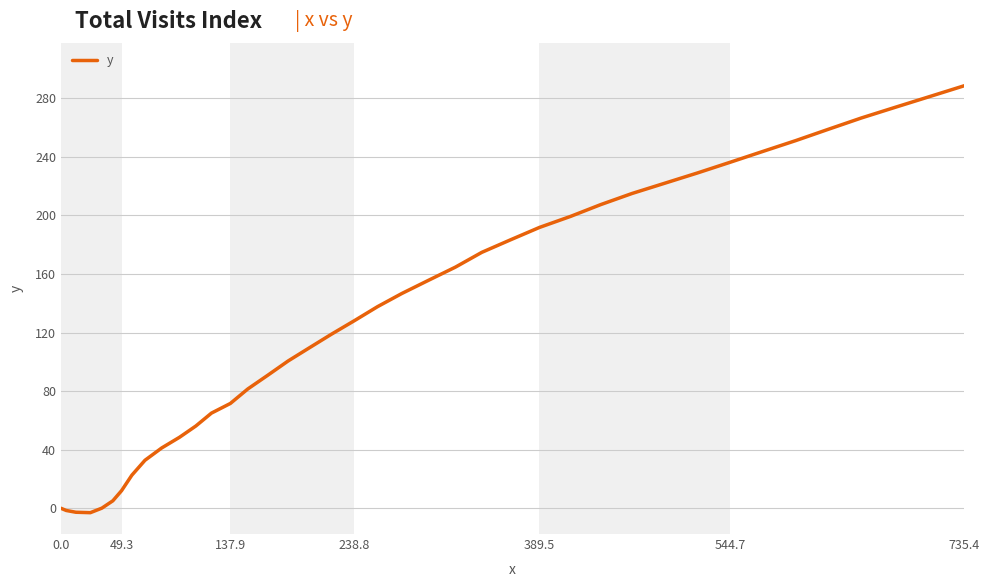

What is the greatest value displayed?

288.6